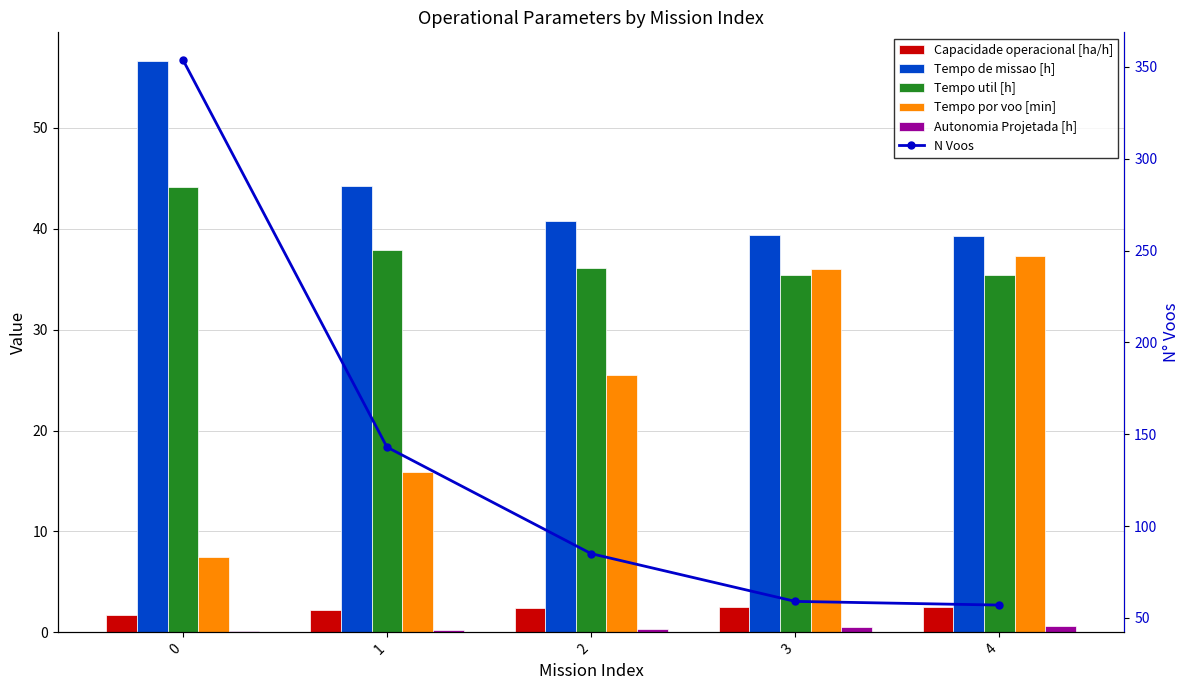

What is the average value of the Capacidade operacional [ha/h] series?

2.3